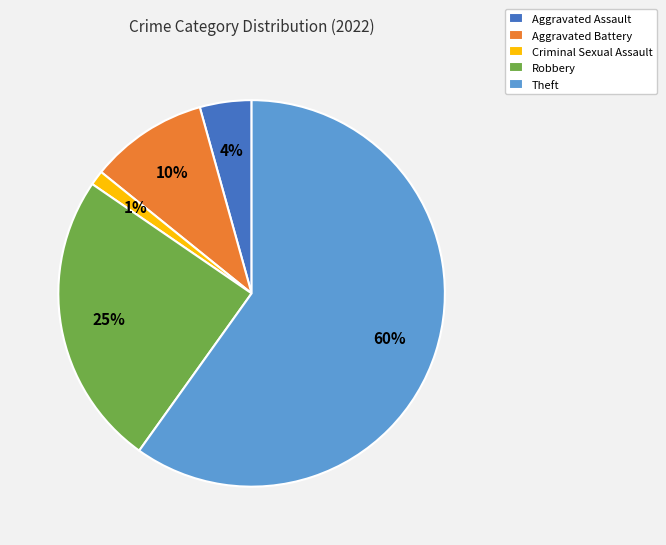

Which category has the smallest portion of the pie?

Criminal Sexual Assault